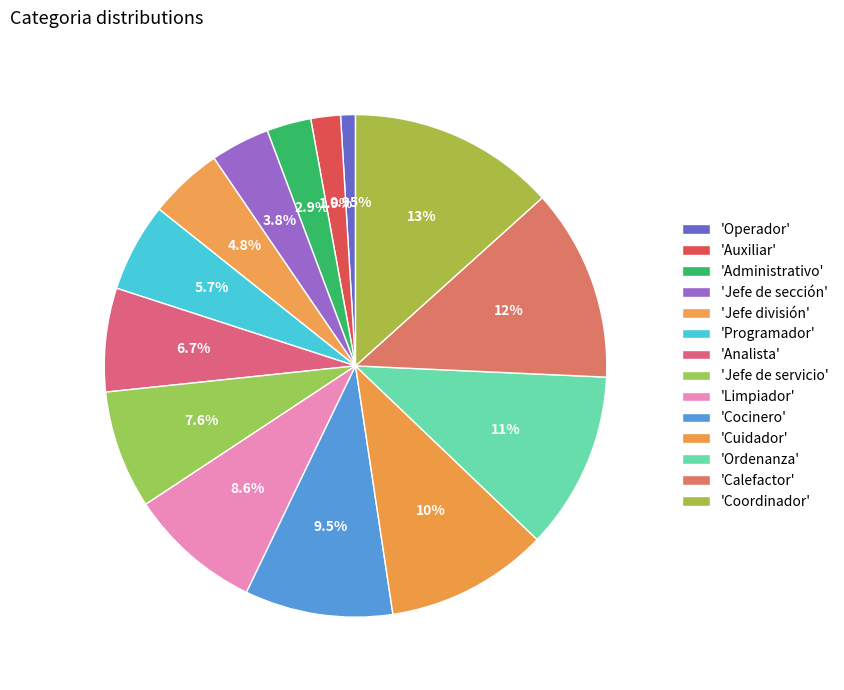

How many segments does this pie chart have?

14